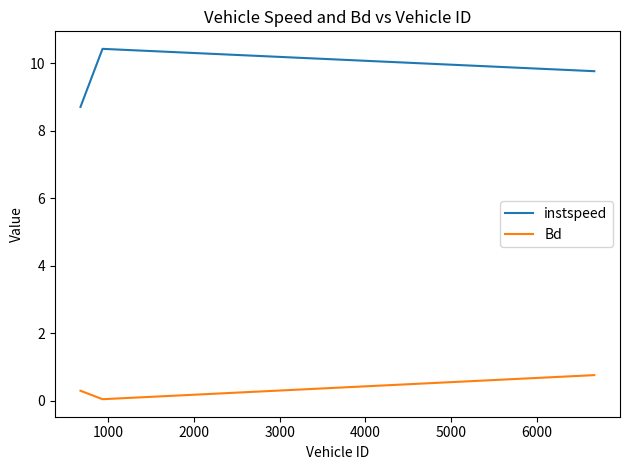

Does the chart display data point markers on the line(s)?

No